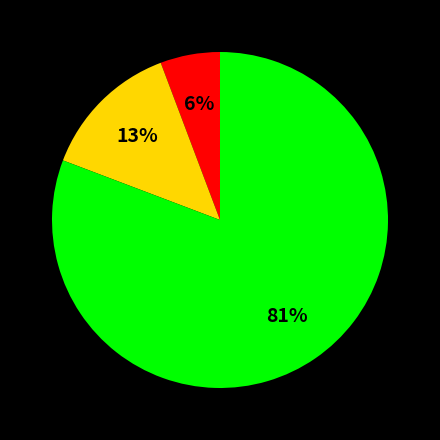

To the nearest percent, what is the difference between the largest and smallest slice percentages?

75%